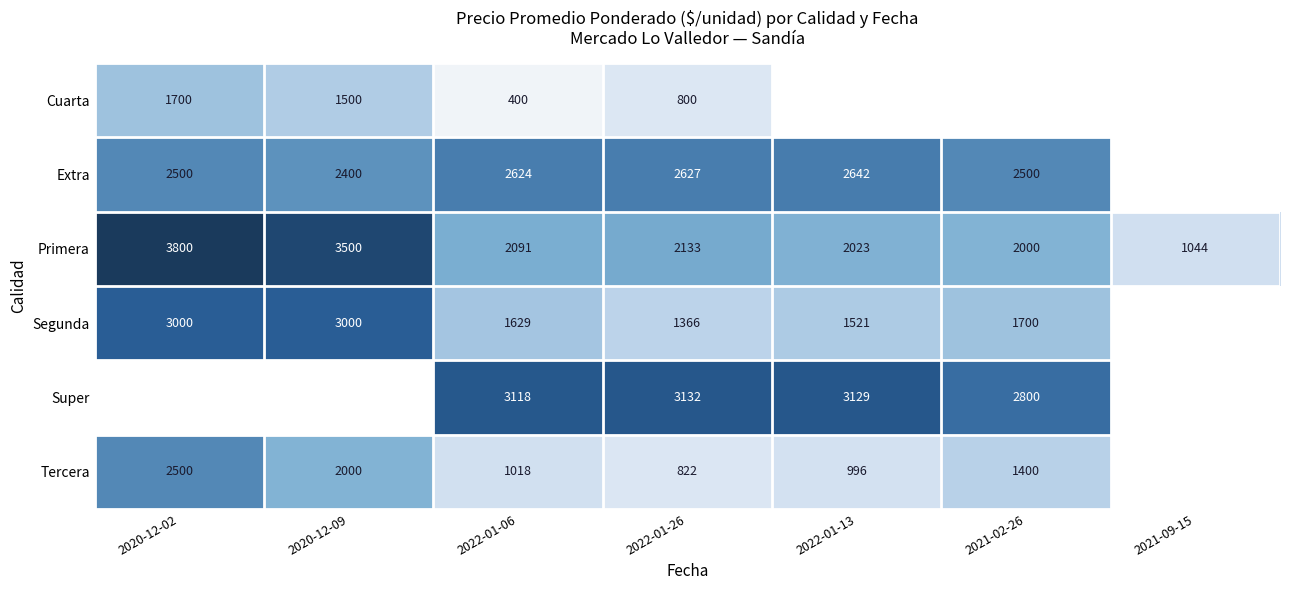

Read the Primera value at 2021-02-26.

2000